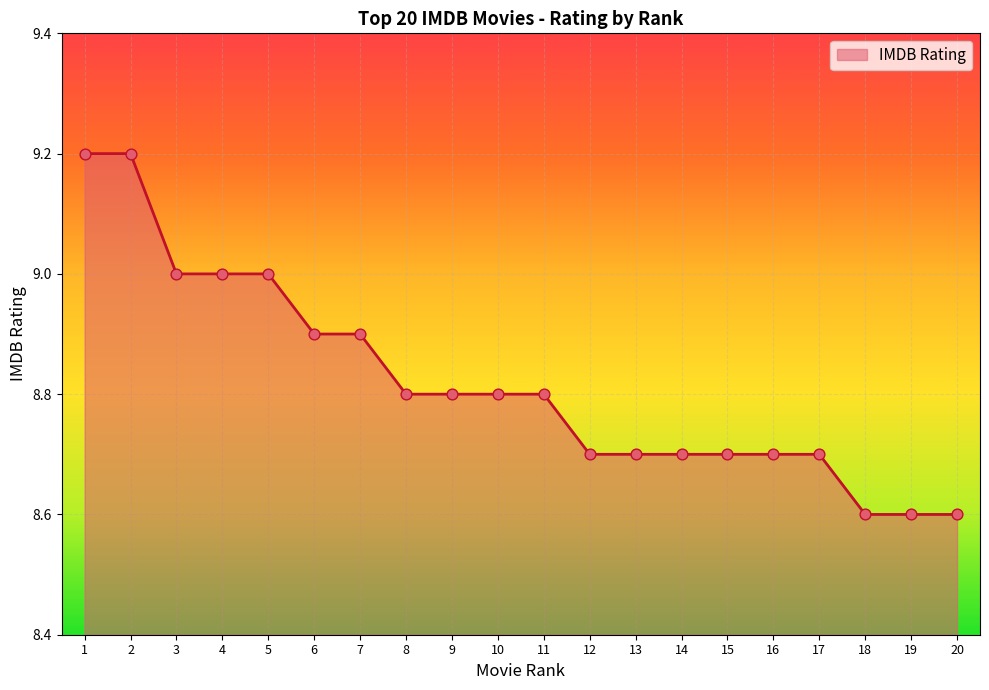

What is the ratio of the value at 5 to the value at 3?

1.0